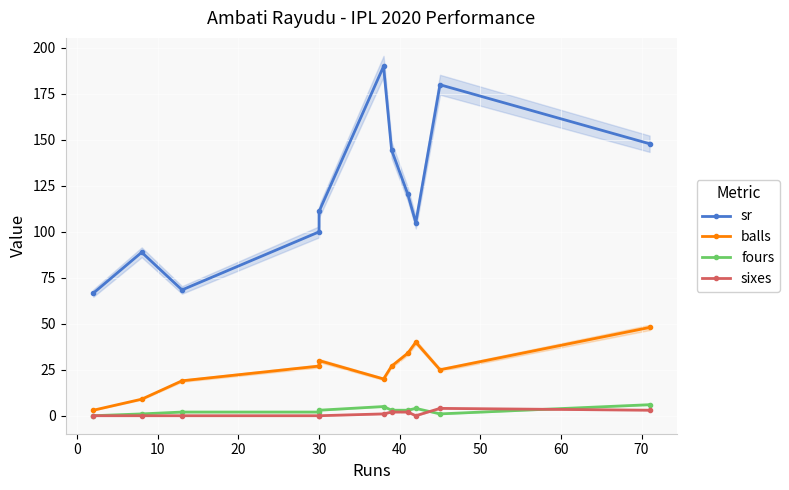

How many distinct data groups are displayed?

4